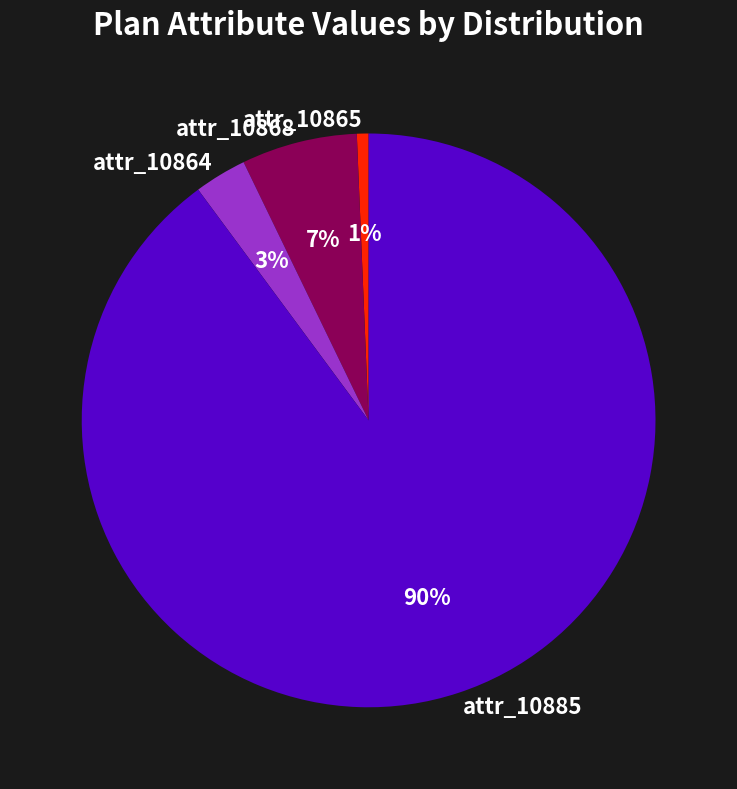

Which category accounts for the majority?

attr_10885